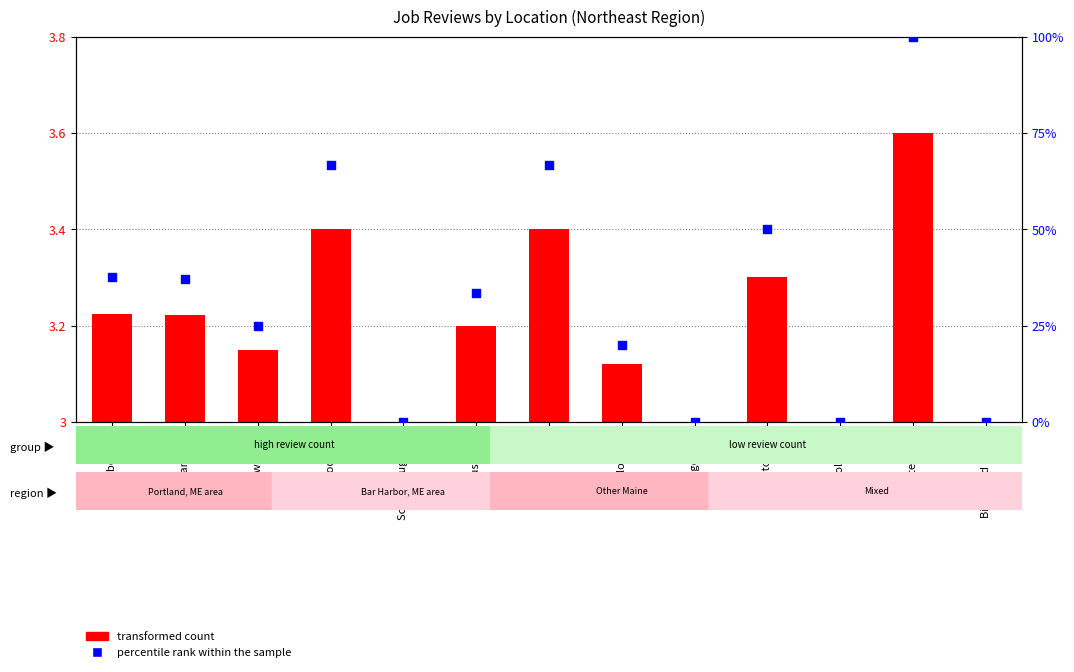

Is the value of percentile rank within the sample at Scarborough, ME greater than the value of transformed count at Westbrook, ME?

No